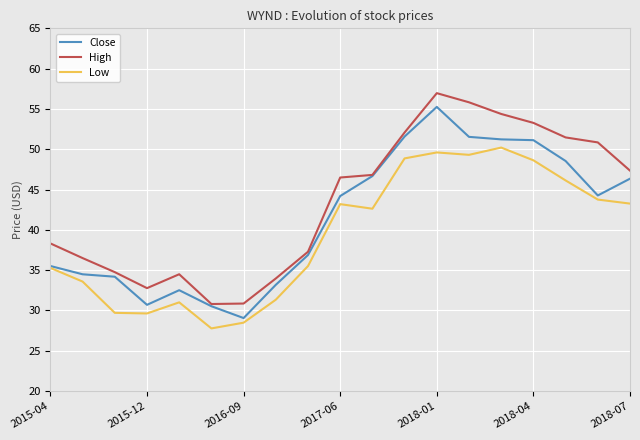

How many lines are shown in the chart?

3